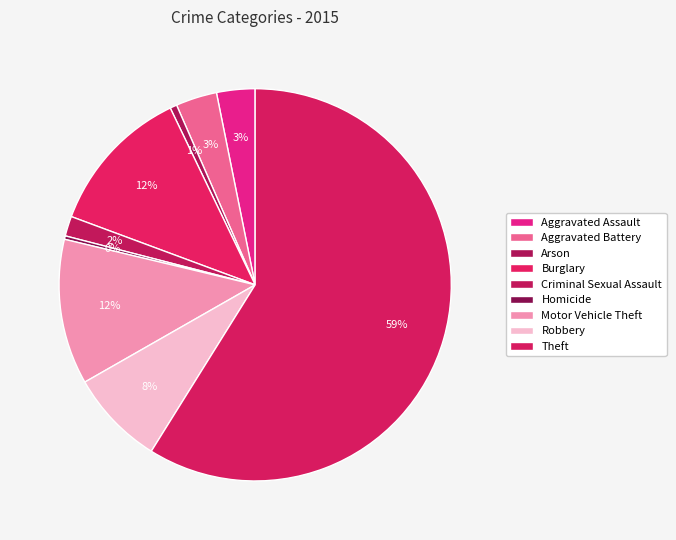

Which has a higher value, Aggravated Assault or Burglary?

Burglary